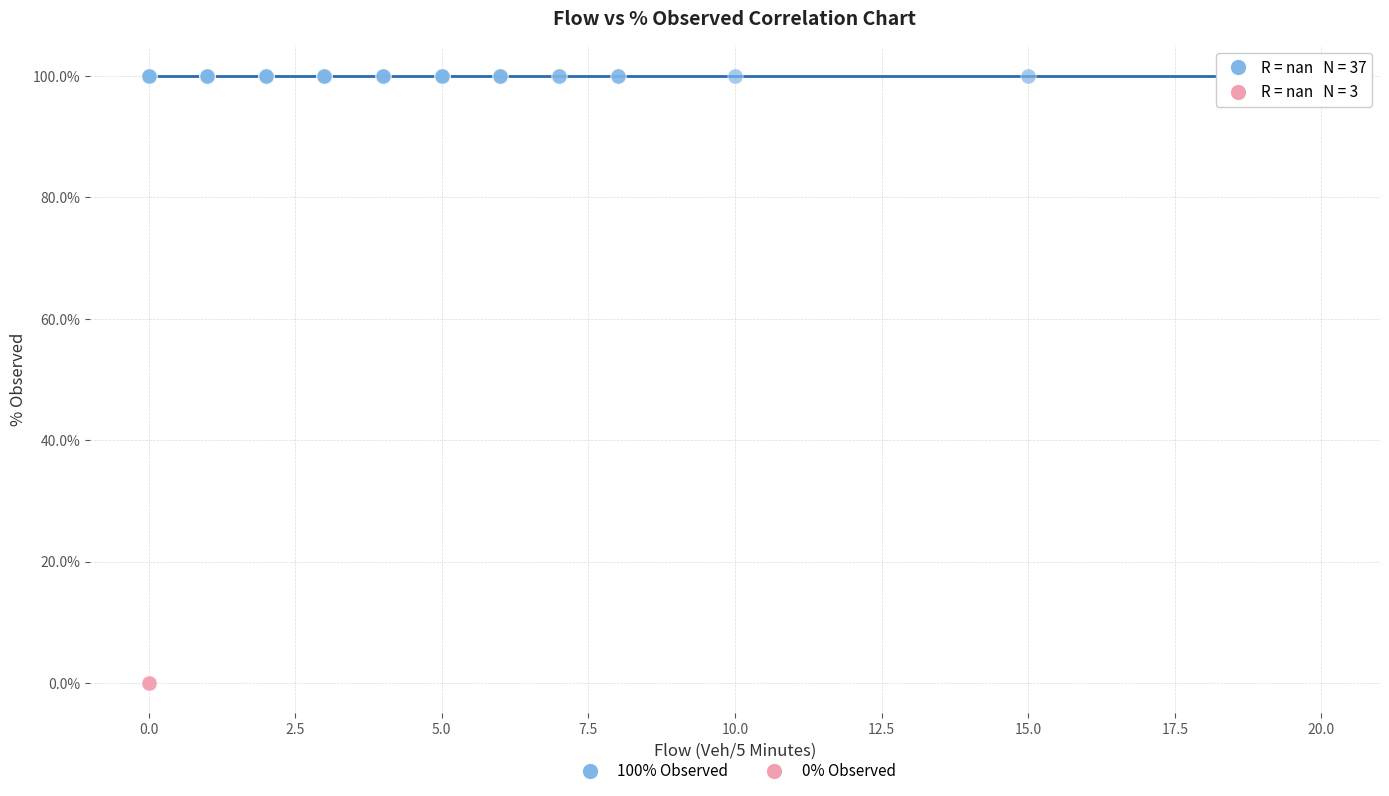

Which series contains the highest Y value?

100% Observed